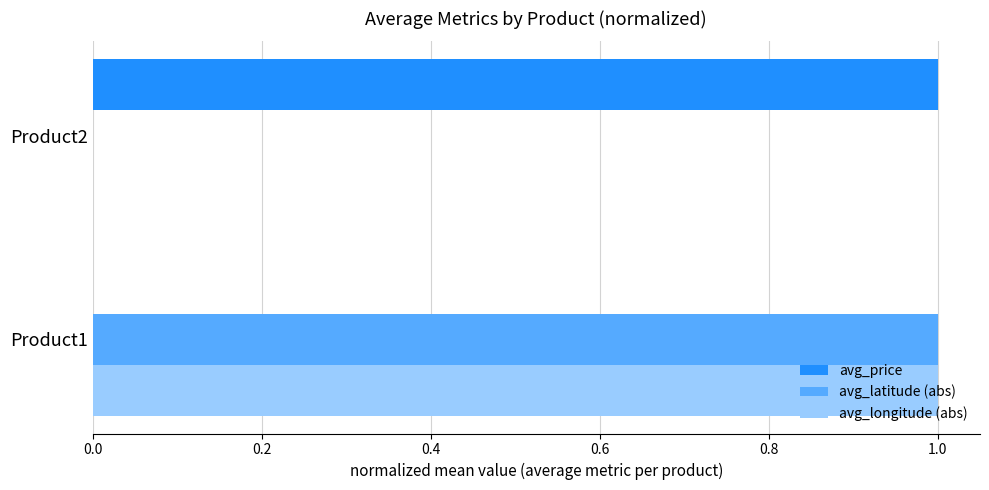

At which category is the sum across all series the highest?

Product1